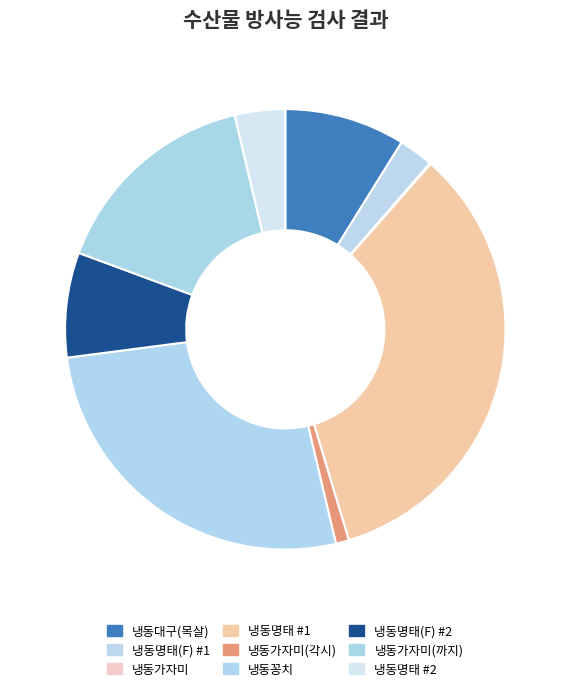

How many segments does this pie chart have?

9